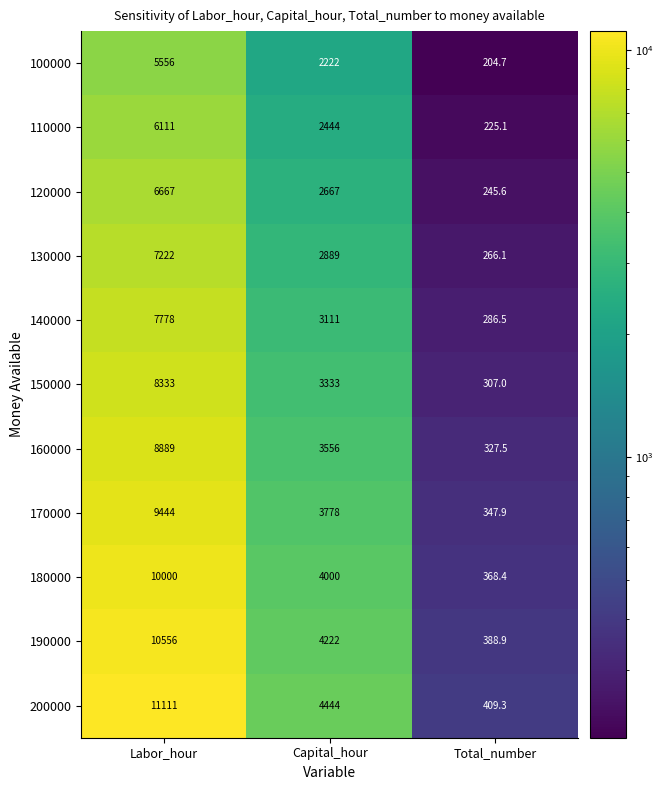

What is the maximum value for 160000?

8889.0